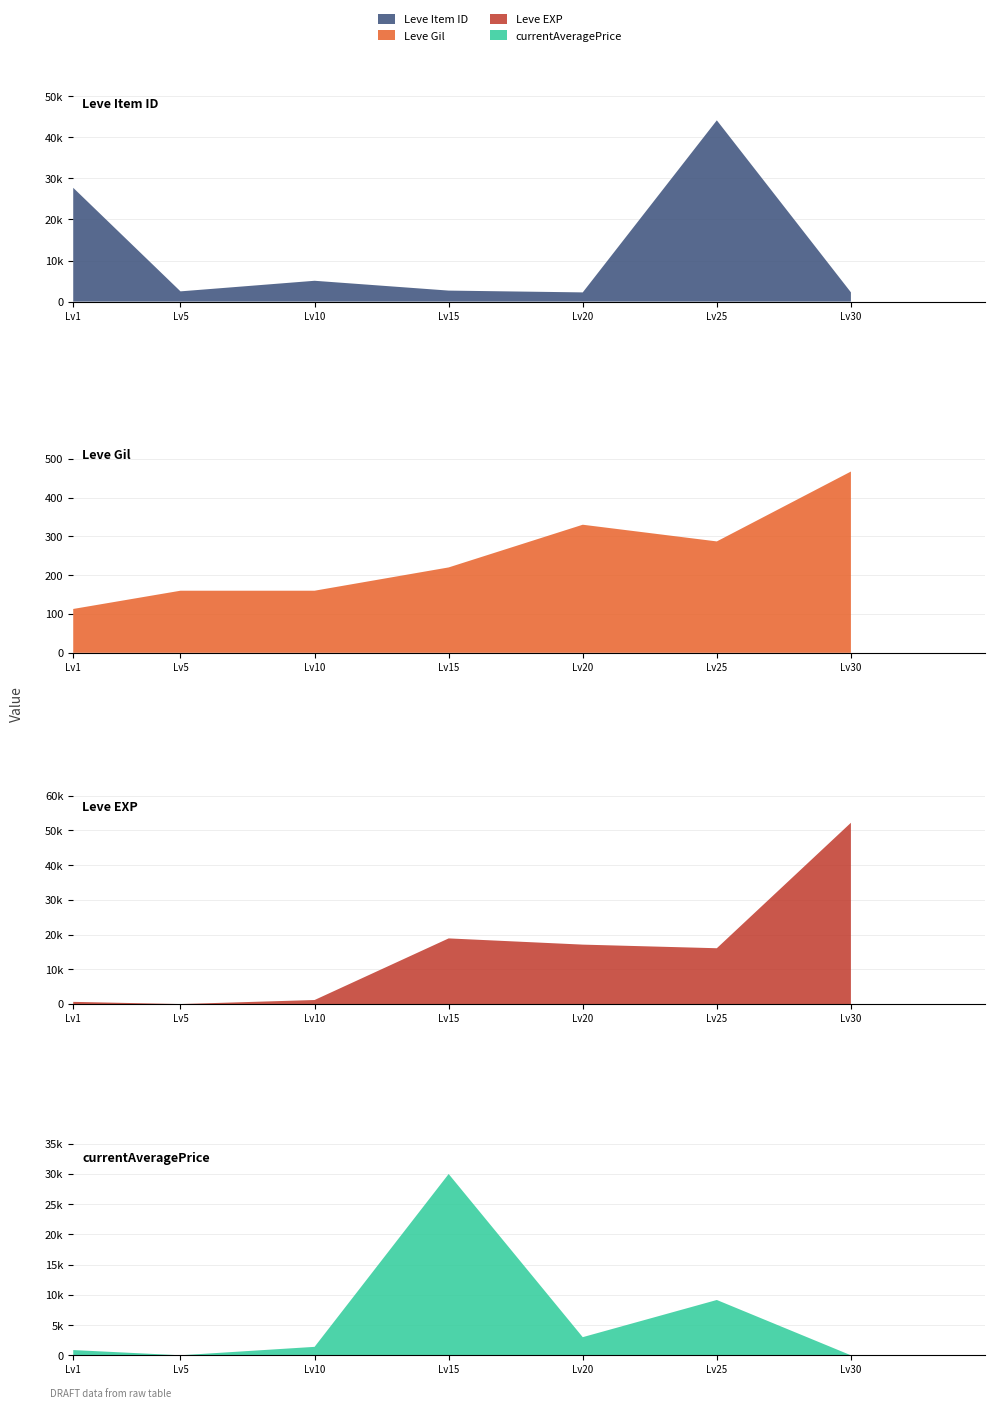

Reading left to right, list all the values displayed in this chart.

Leve Item ID: 1=27713.0	5=2494.0	10=5071.0	15=2680.0	20=2241.0	25=44147.0	30=2260.0
Leve Gil: 1=113.0	5=160.0	10=160.0	15=220.0	20=330.0	25=287.0	30=467.0
Leve EXP: 1=630.0	5=1.0	10=1160.0	15=18910.0	20=17120.0	25=16080.0	30=52220.0
currentAveragePrice: 1=863.4	5=0.0	10=1395.7	15=30009.0	20=3000.0	25=9153.8	30=0.0